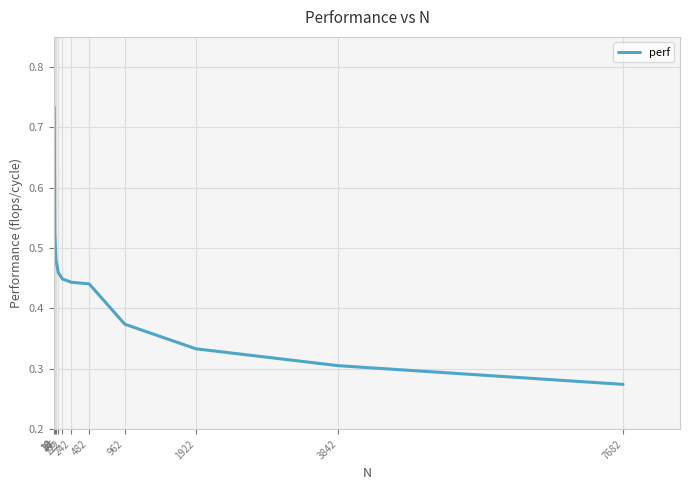

What is the greatest value displayed?

0.7